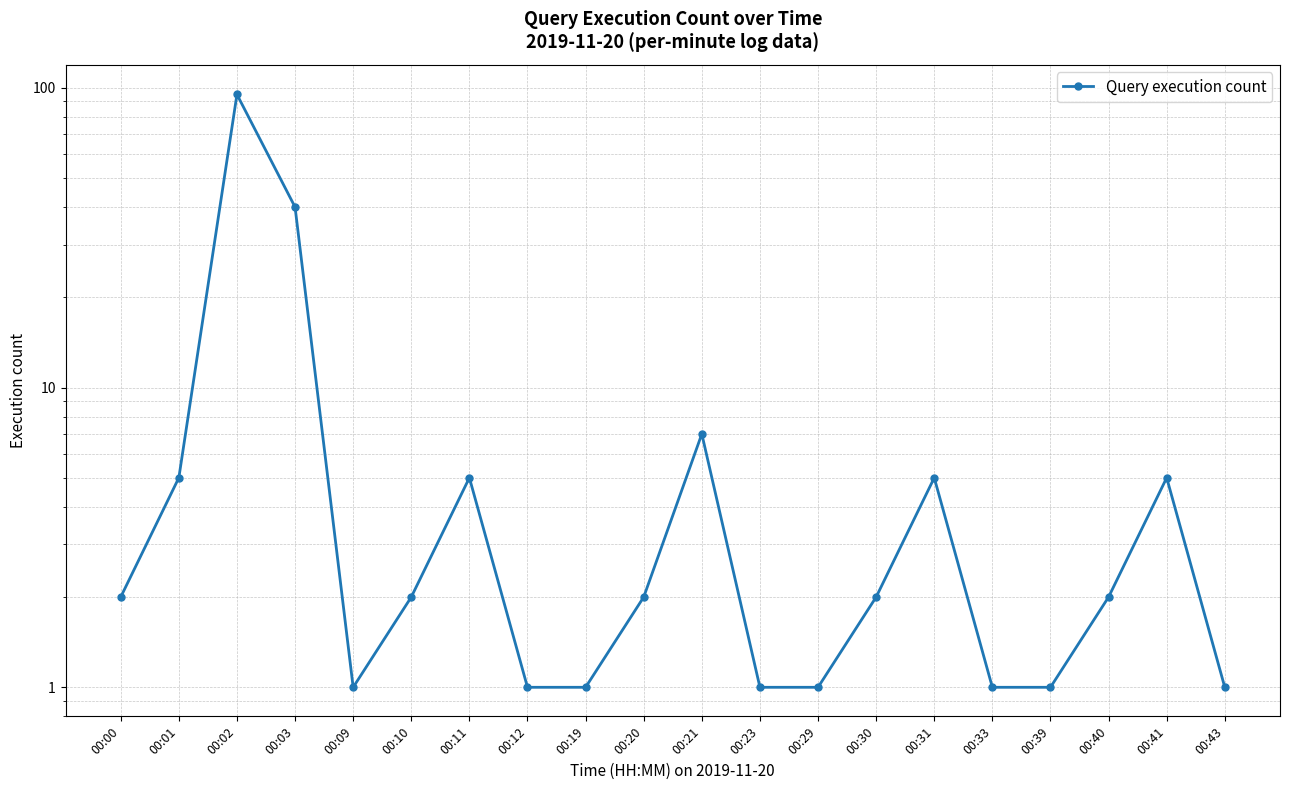

Rank the categories by value from highest to lowest.

00:02, 00:03, 00:21, 00:01, 00:11, 00:31, 00:41, 00:00, 00:10, 00:20, 00:30, 00:40, 00:09, 00:12, 00:19, 00:23, 00:29, 00:33, 00:39, 00:43